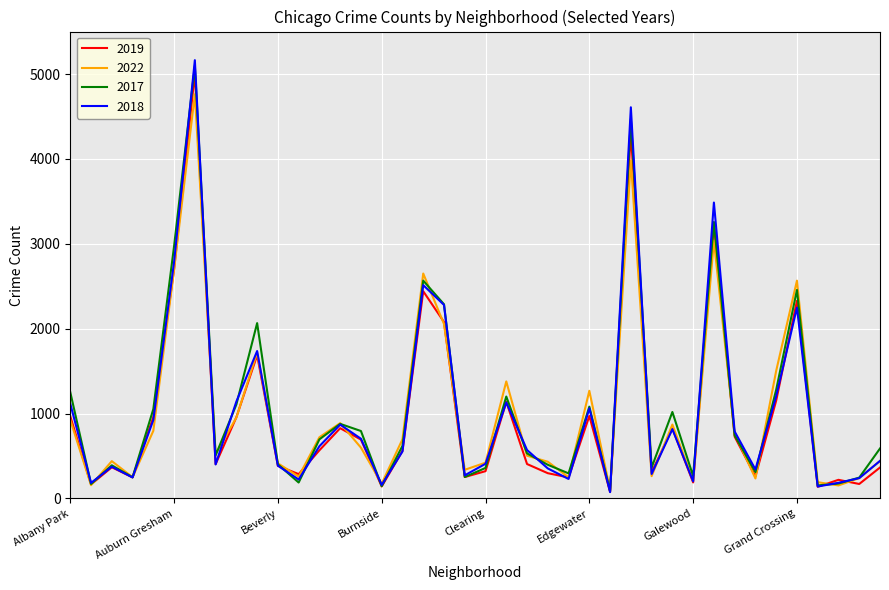

Which series has the largest range (max minus min)?

2018